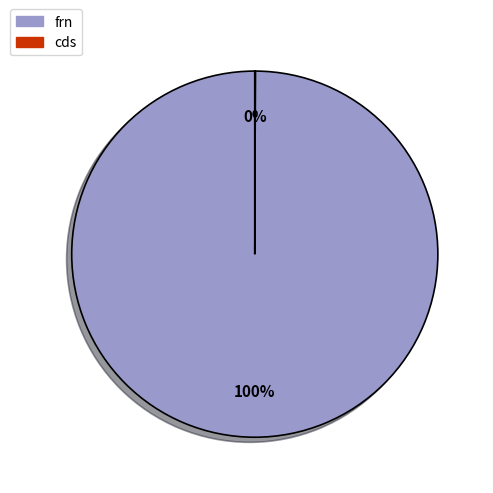

To the nearest percent, what is the average slice percentage?

50%